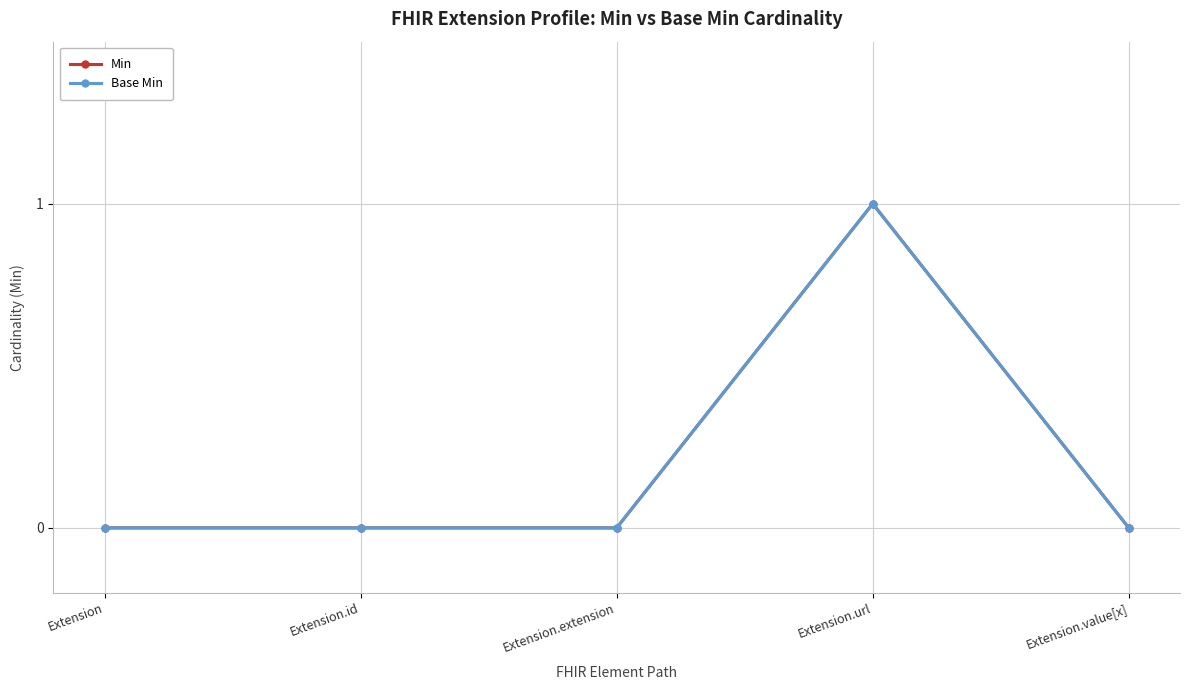

Which series has the widest spread of values?

Min